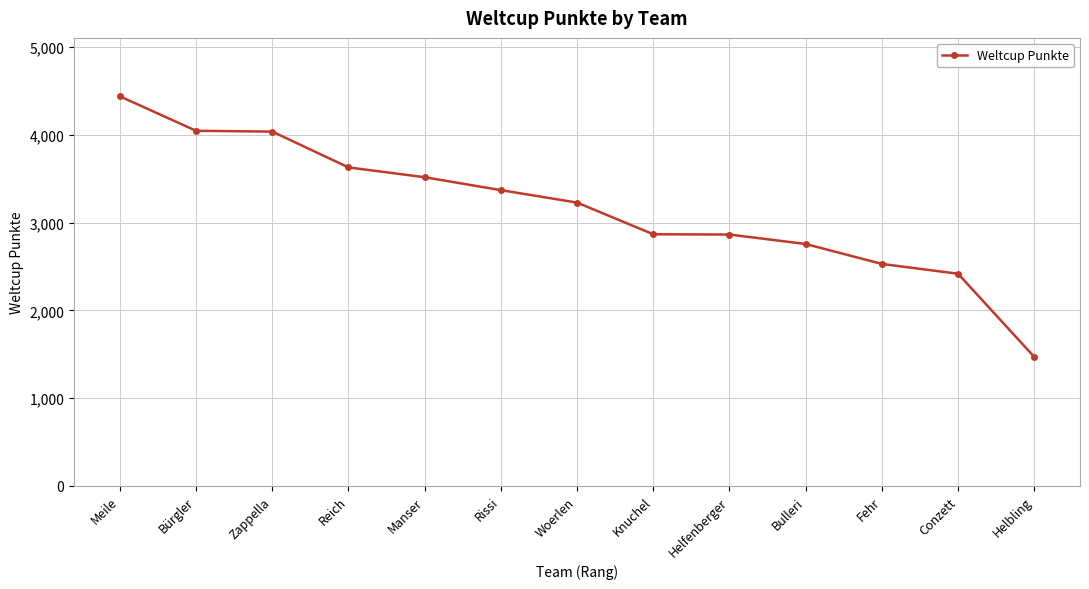

Is this an area chart (filled region under the line)?

No